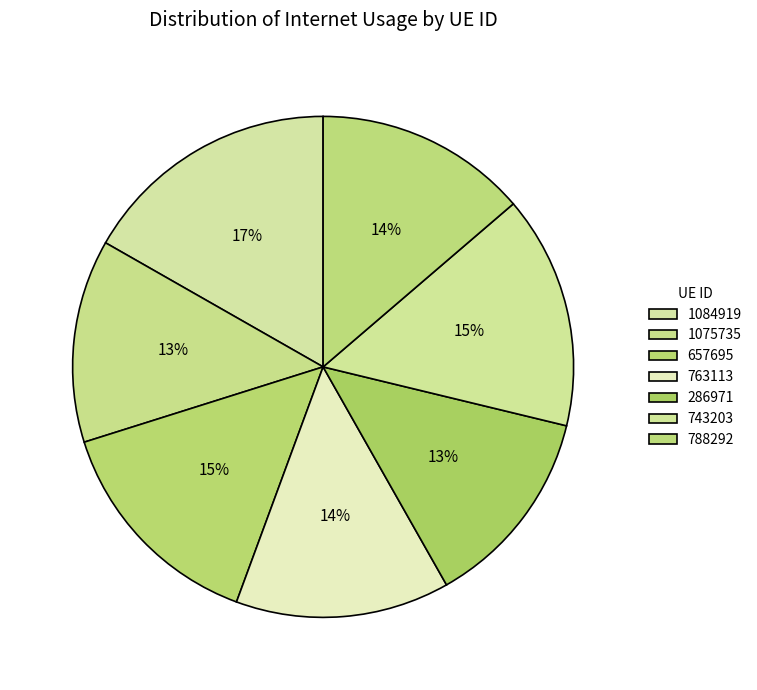

How many slices are in this pie chart?

7